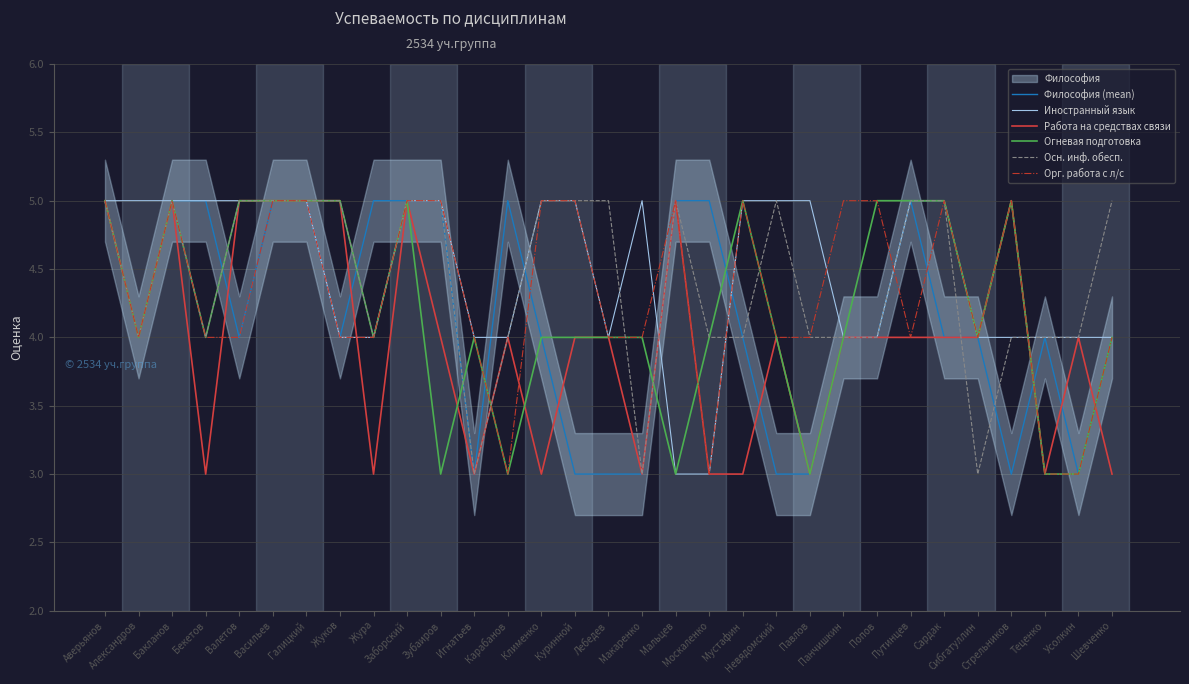

What position from the right is Жура?

23